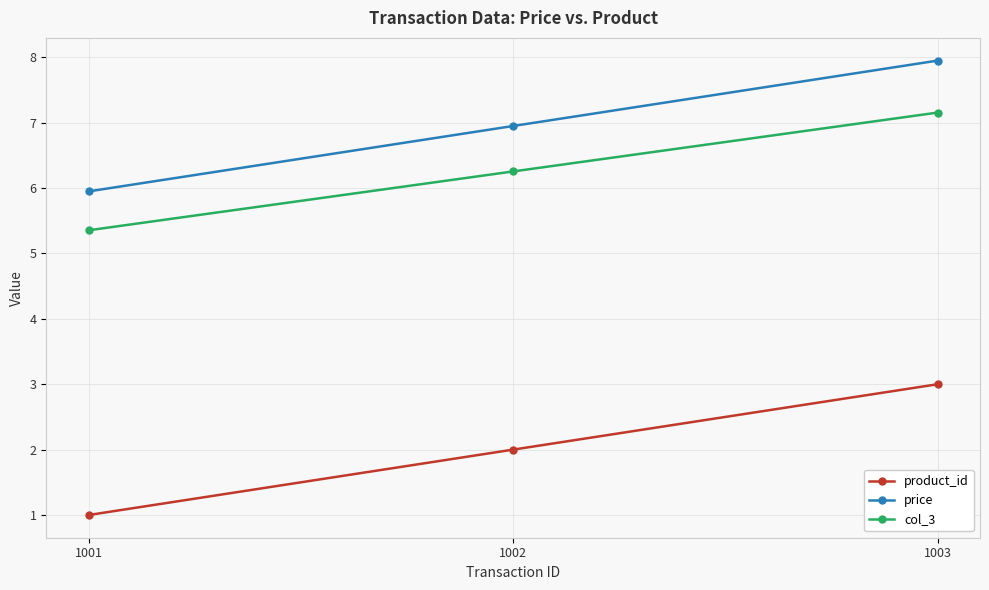

Which category has the highest value in the price series?

1003